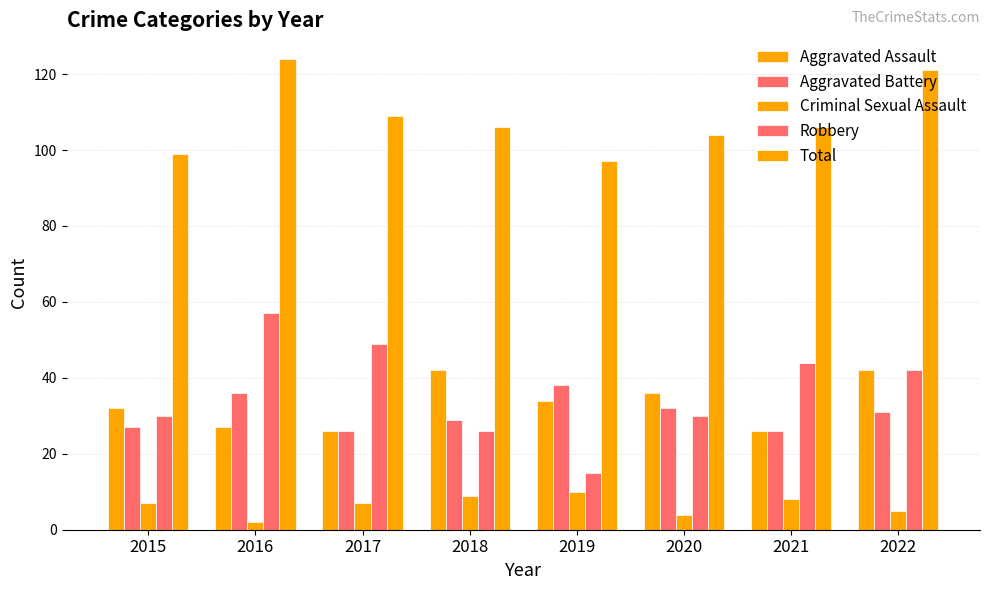

How many bars are there in total?

40